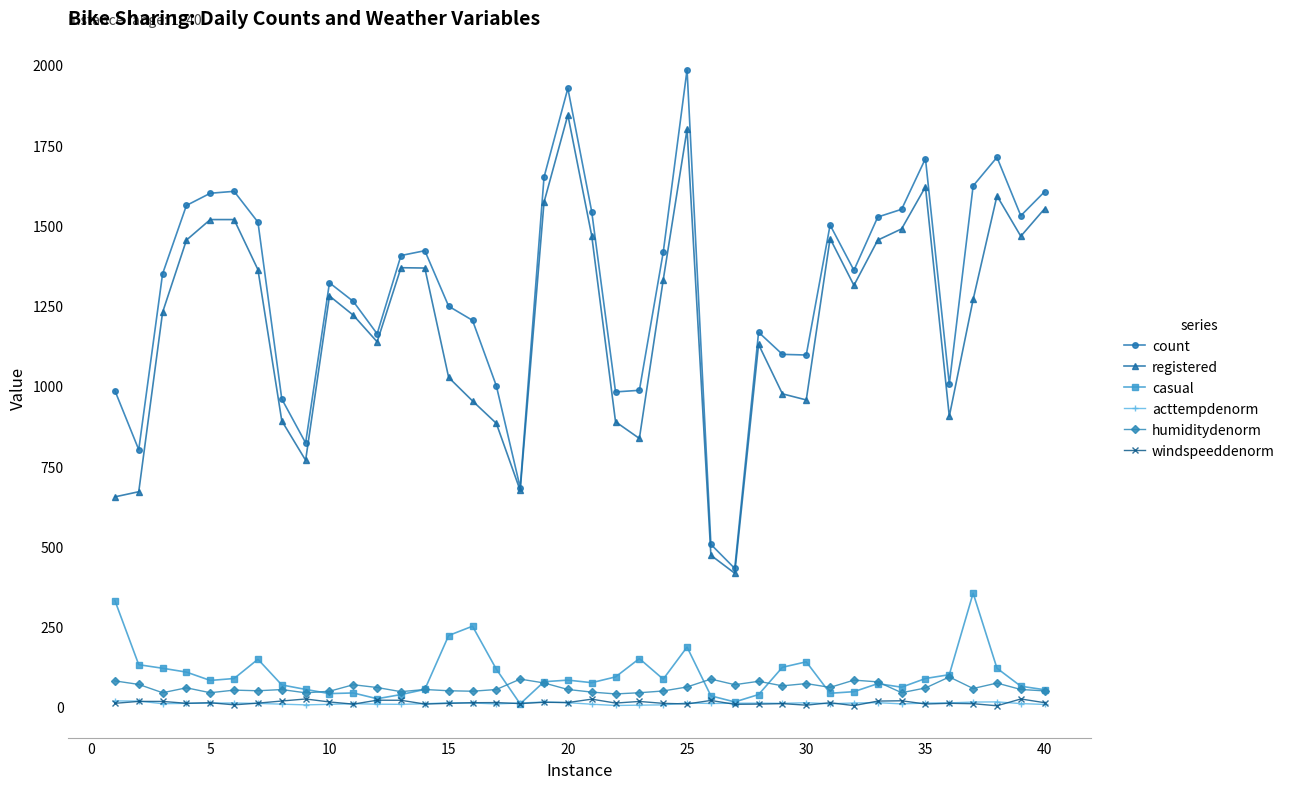

True or false: humiditydenorm and count intersect in this chart.

False